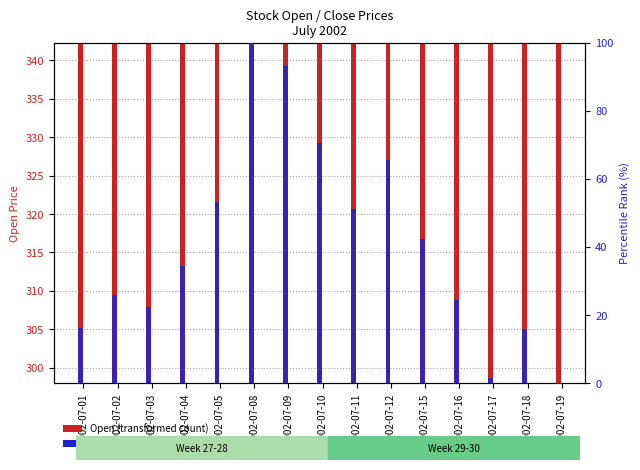

At 2002-07-09, list the series in order from smallest to largest.

percentile rank within the sample, Open (transformed count)